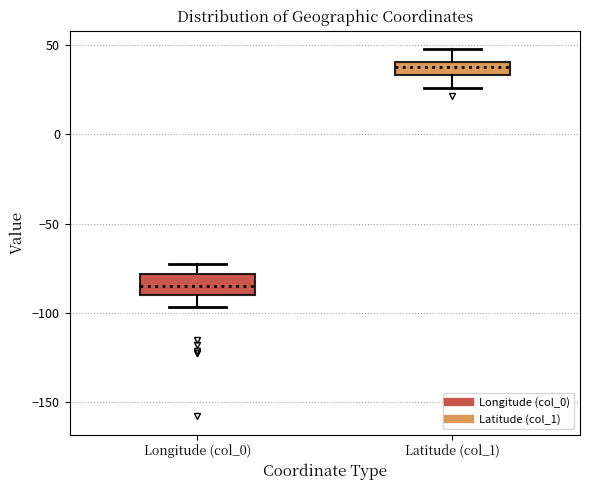

Which box's median line is the highest?

Latitude (col_1)